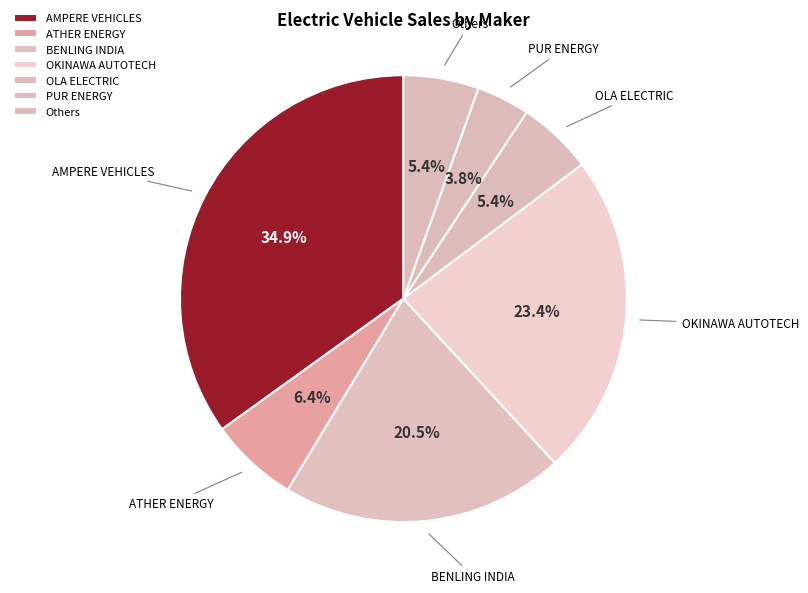

Do BENLING INDIA and OLA ELECTRIC together represent more than half of the pie?

No